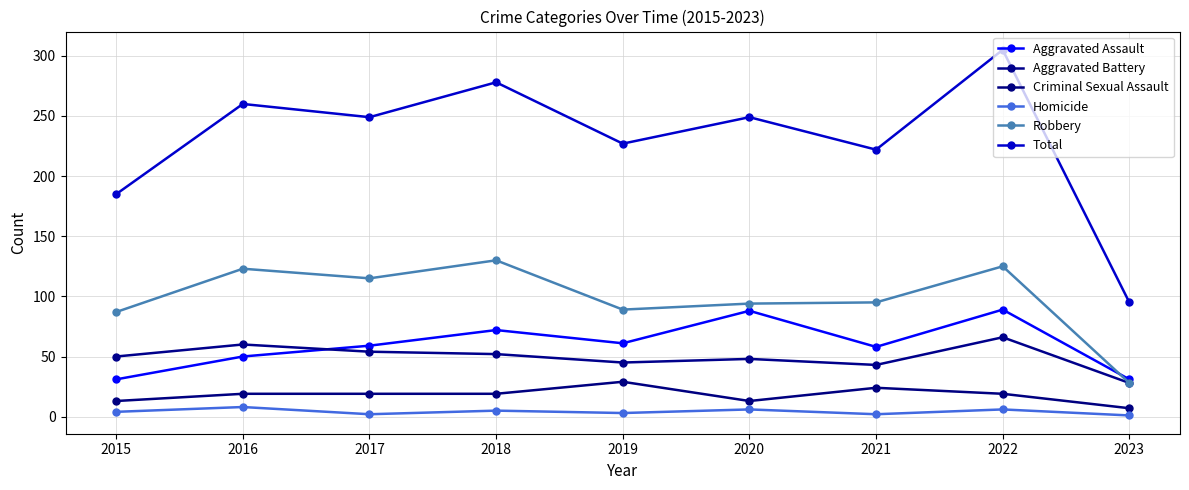

At 2015, list the series in order from largest to smallest.

Total, Robbery, Aggravated Battery, Aggravated Assault, Criminal Sexual Assault, Homicide